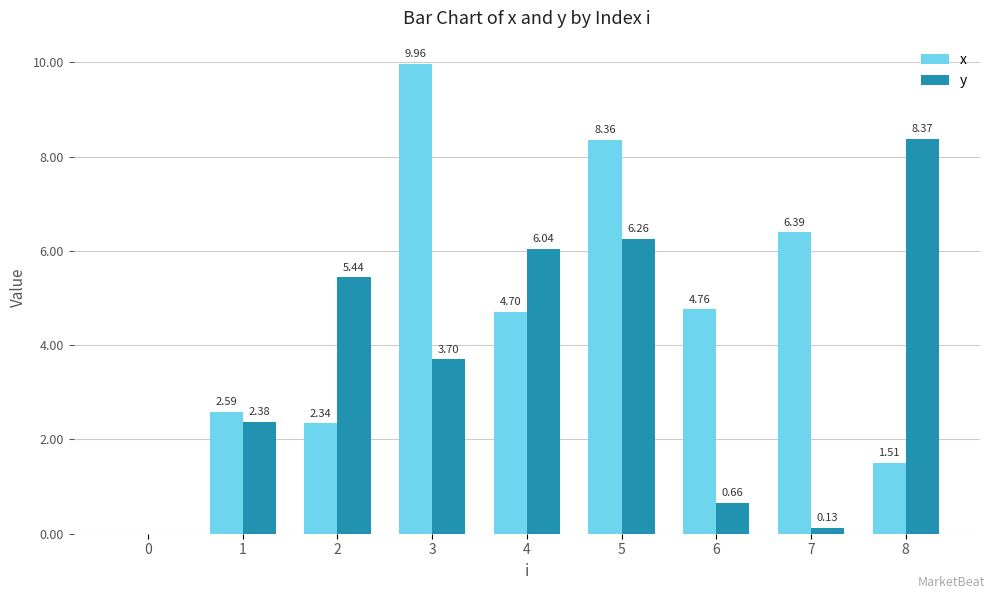

What is the sum of the y values at 2 and 1?

7.8